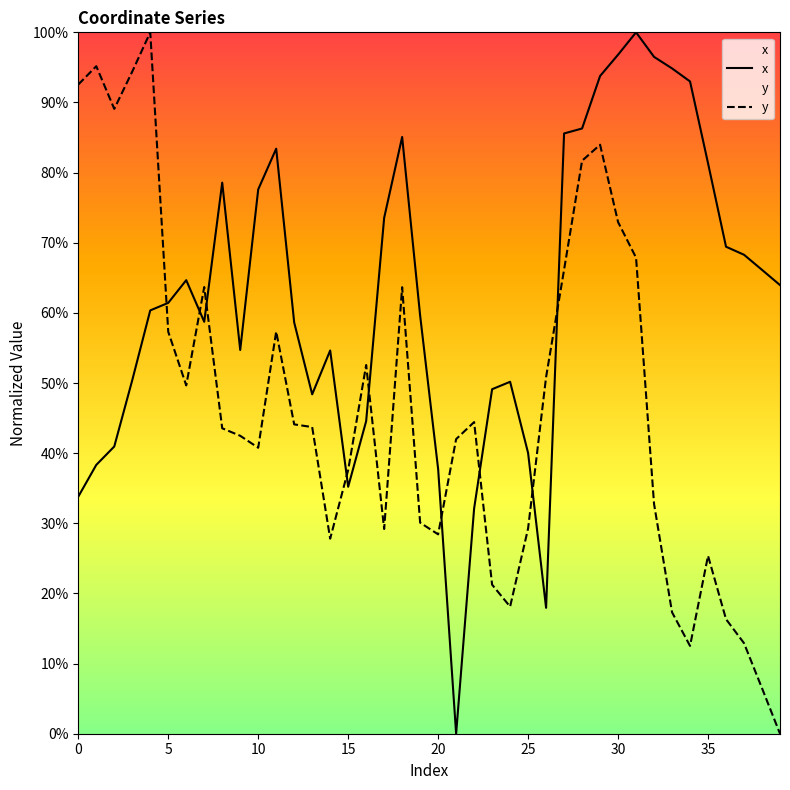

Is the value of y at 19 greater than the value of x at 20?

No